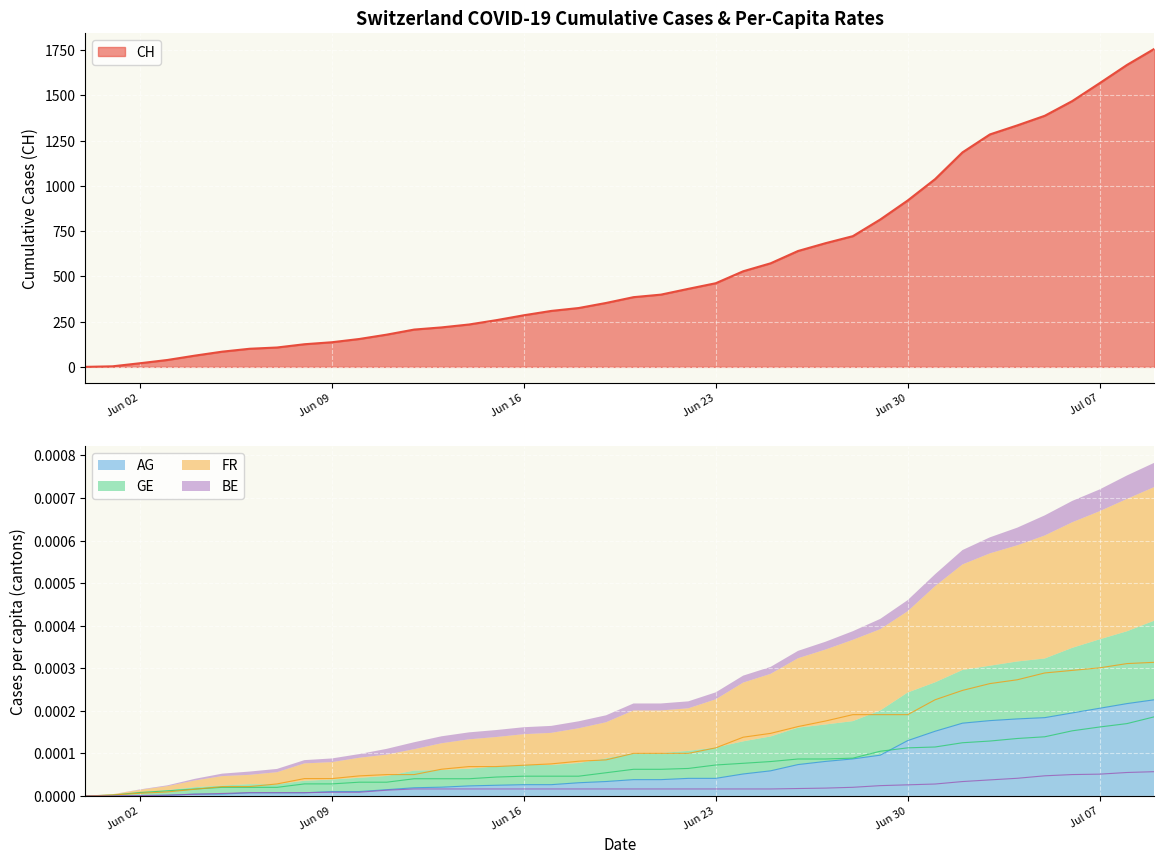

At how many categories does at least one series exceed 86?

34